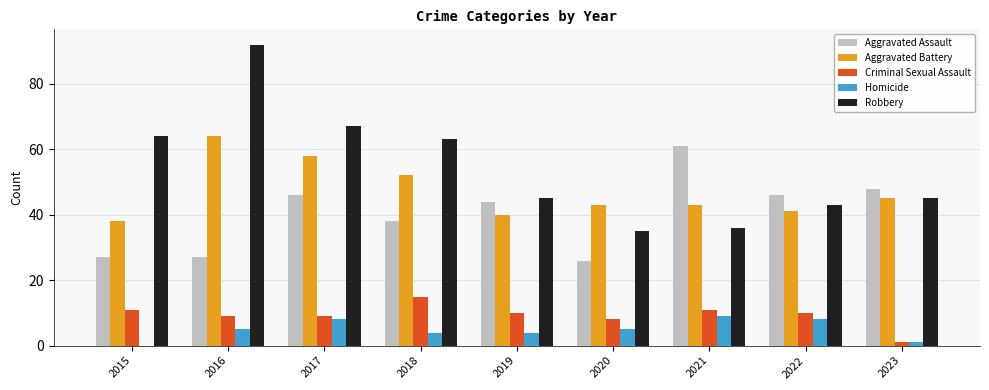

The value of Aggravated Assault at 2017 is 19. True or false?

False